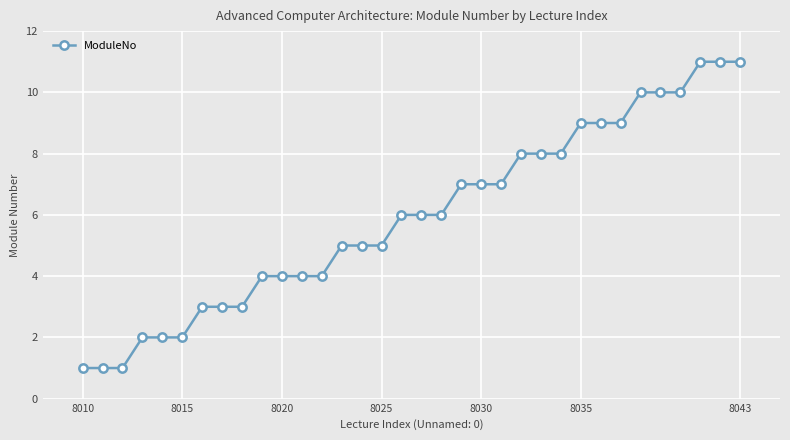

What is the sum of all values?

202